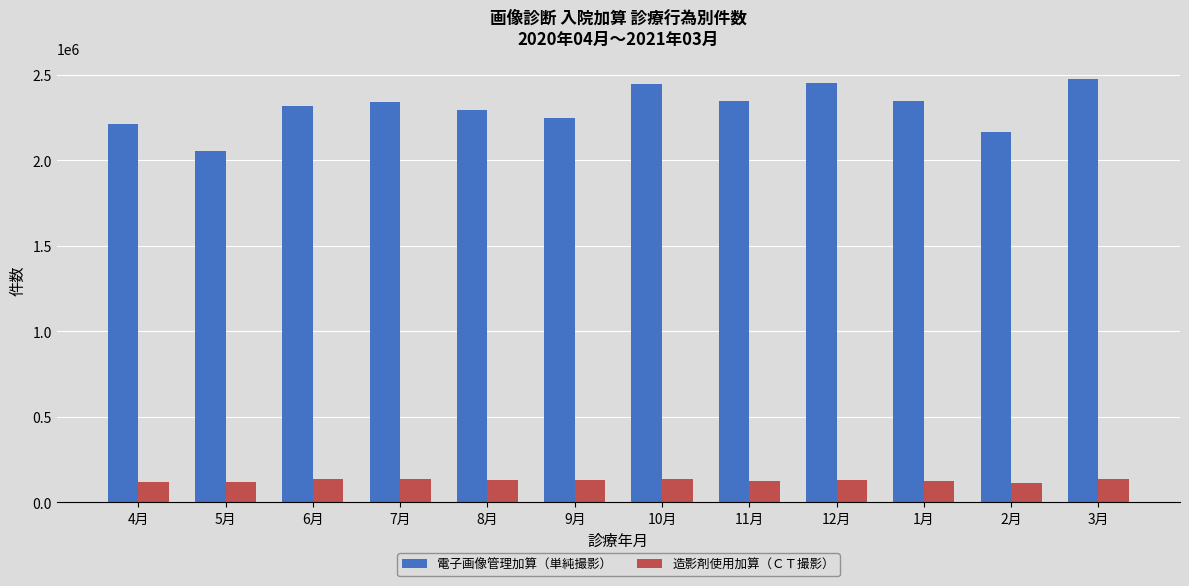

What is the difference between the maximum and minimum values in the 造影剤使用加算（ＣＴ撮影） series?

23074